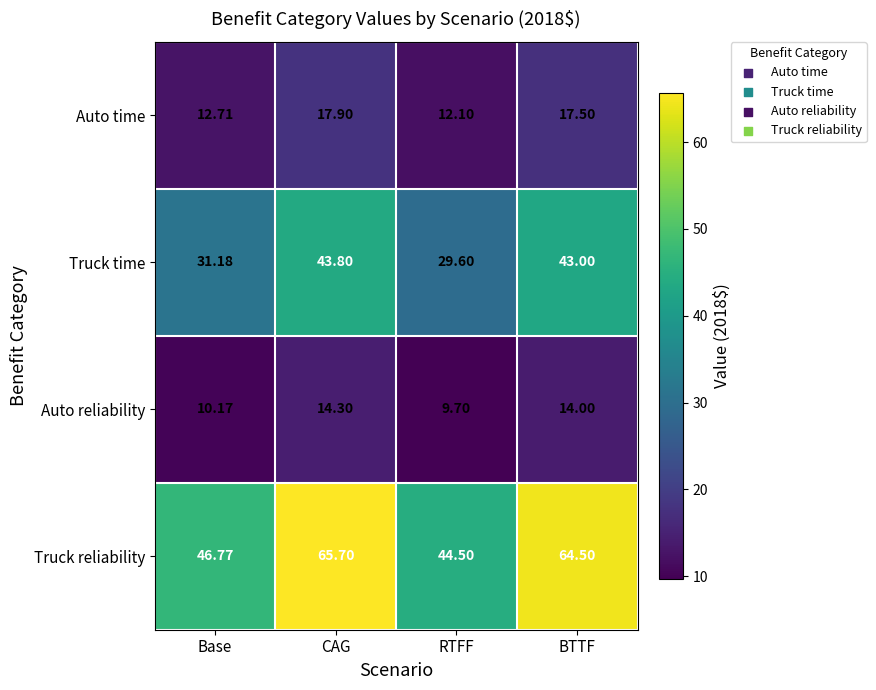

At which category is the sum across all series the highest?

CAG